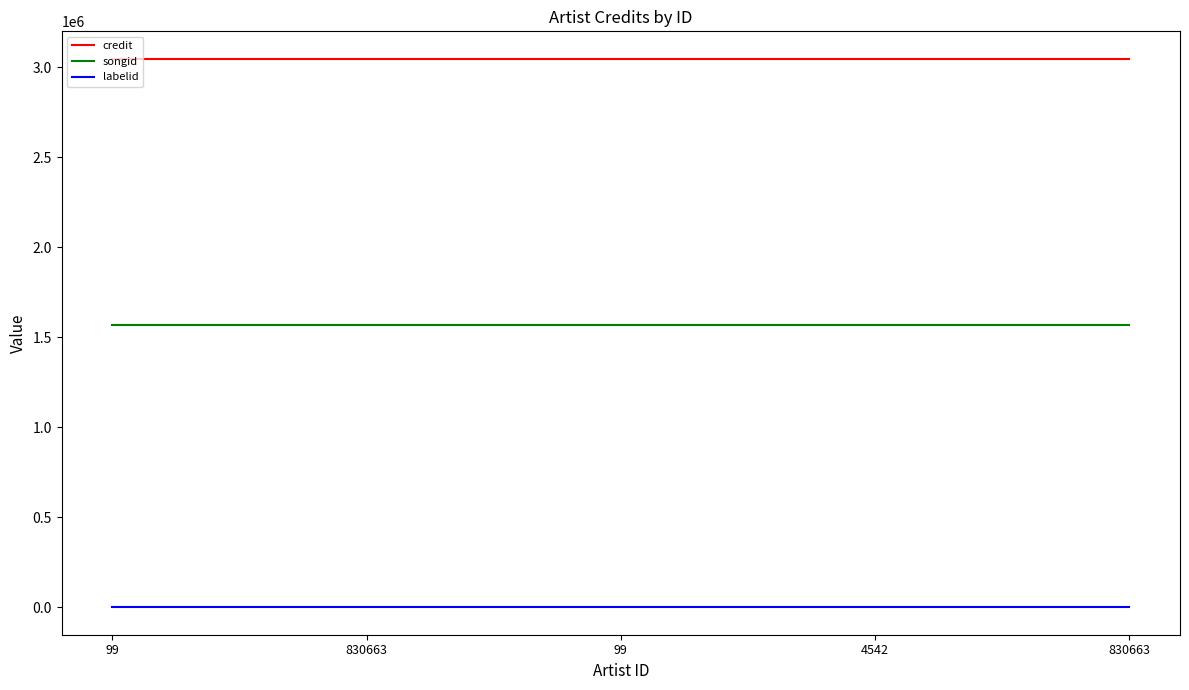

What is the label of the 4th point from the right?

830663